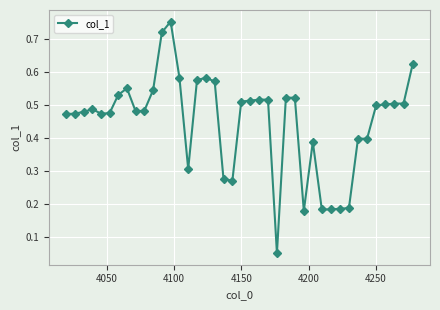

True or false: there are more than 1 points higher than both neighbors.

True